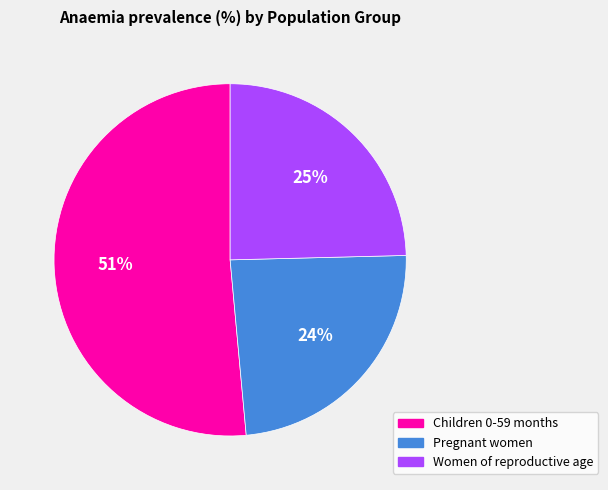

Does Pregnant women account for over 50% of the chart?

No